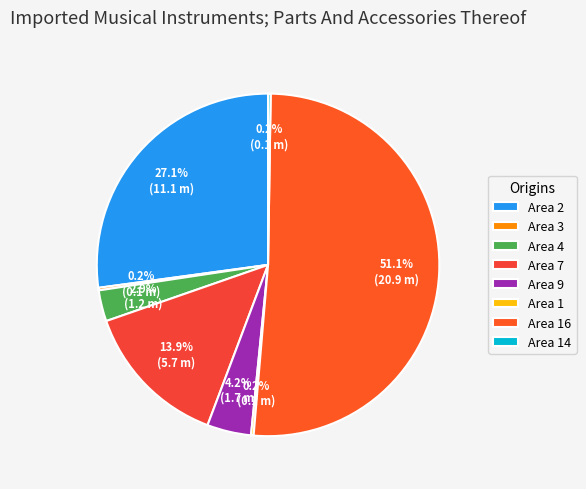

To the nearest percent, what is the difference between the Area 4 and Area 2 slice percentages?

24%